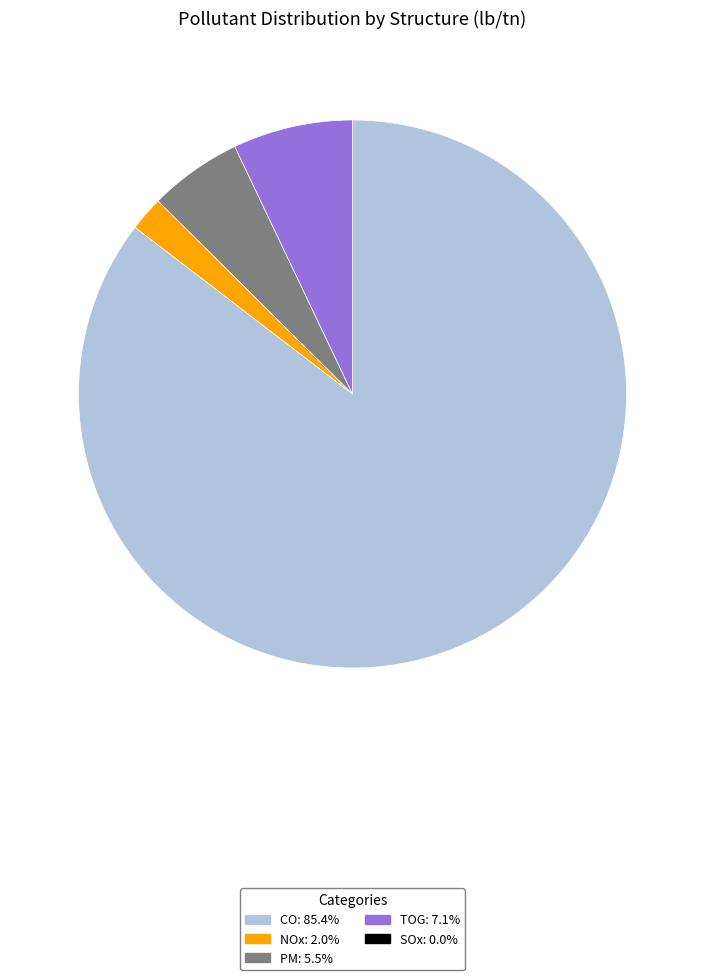

Is there a majority slice in this chart?

Yes